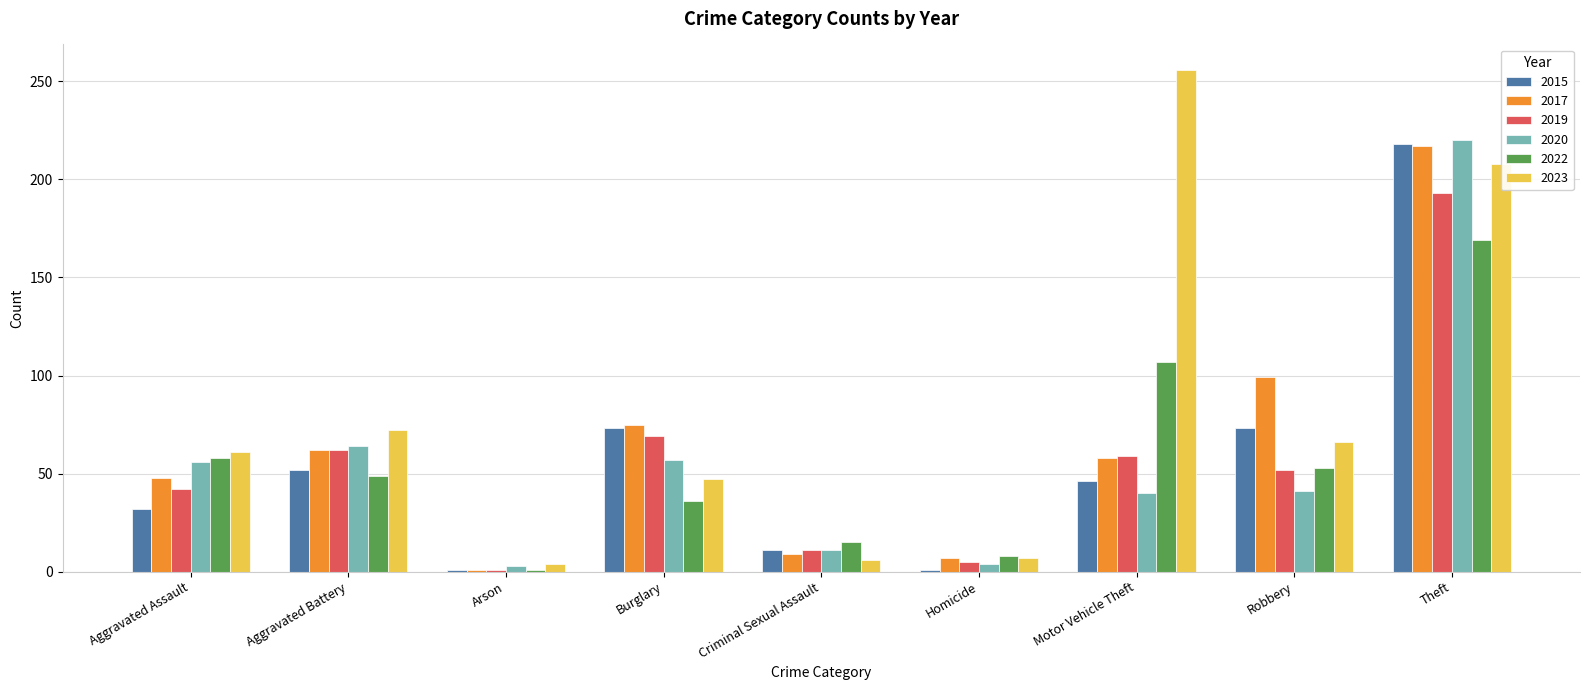

What are all the series names shown in the legend?

2015, 2017, 2019, 2020, 2022, 2023